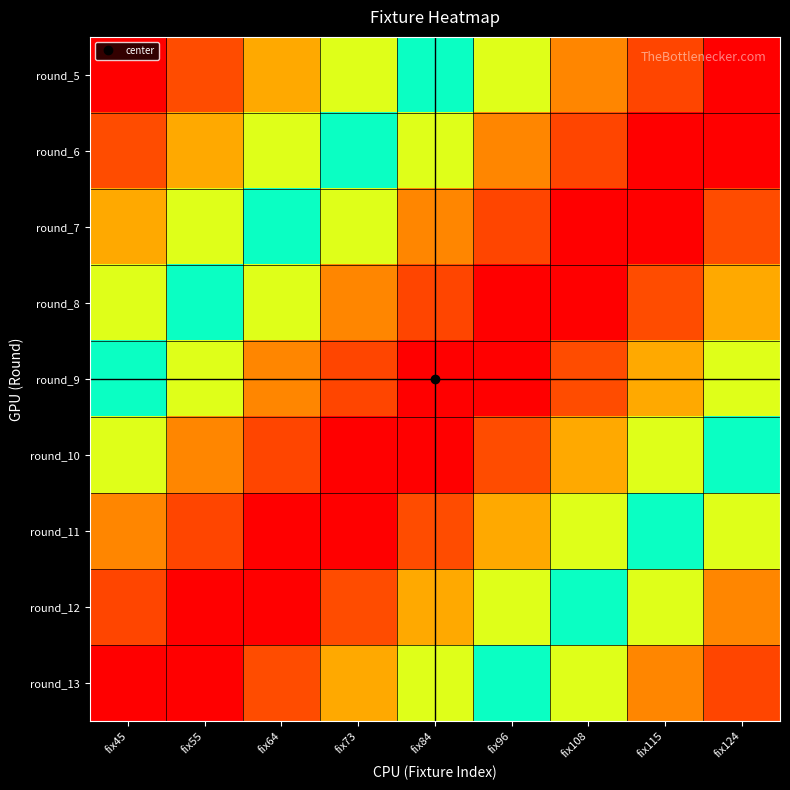

Which category has the lowest value across all series?

fix45